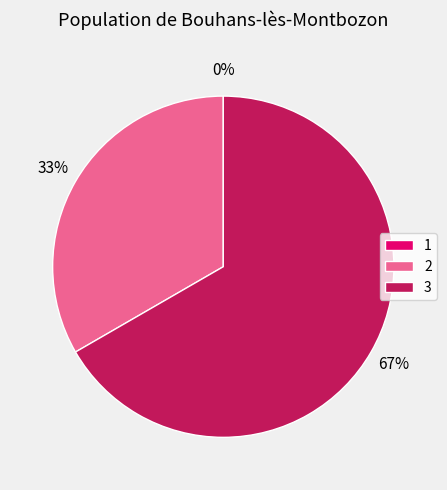

What is the change in value from 1 to 3?

+20